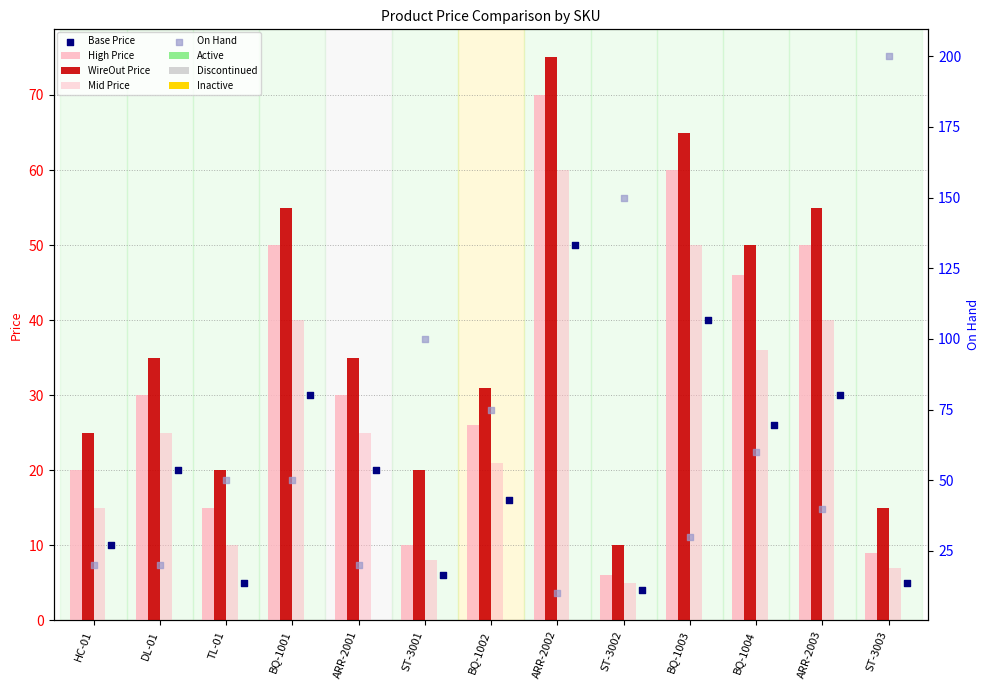

Which series has the largest total across all categories?

On Hand